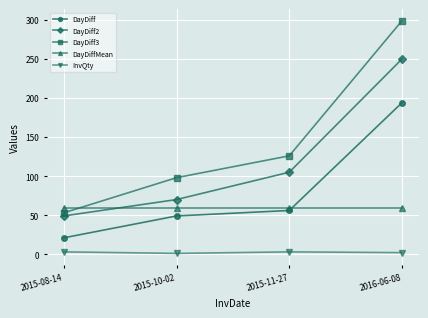

The InvQty series shows 3.0 at 2015-08-14. True or false?

True